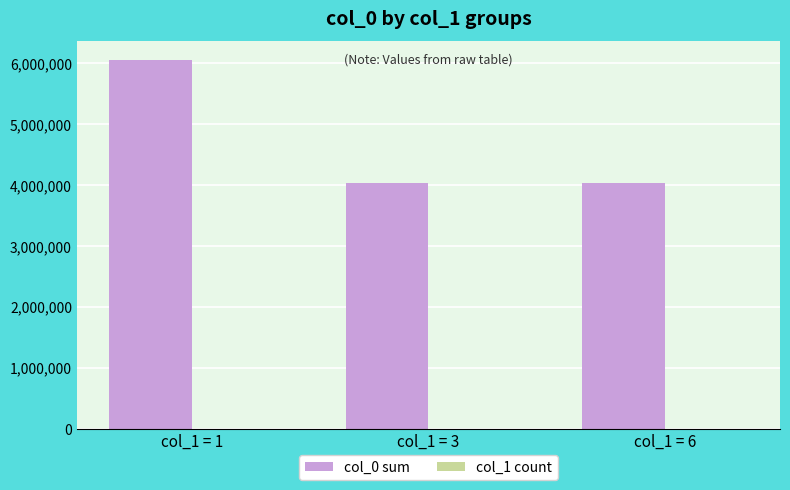

The value of col_0 sum at col_1 = 3 is 4036229. True or false?

True